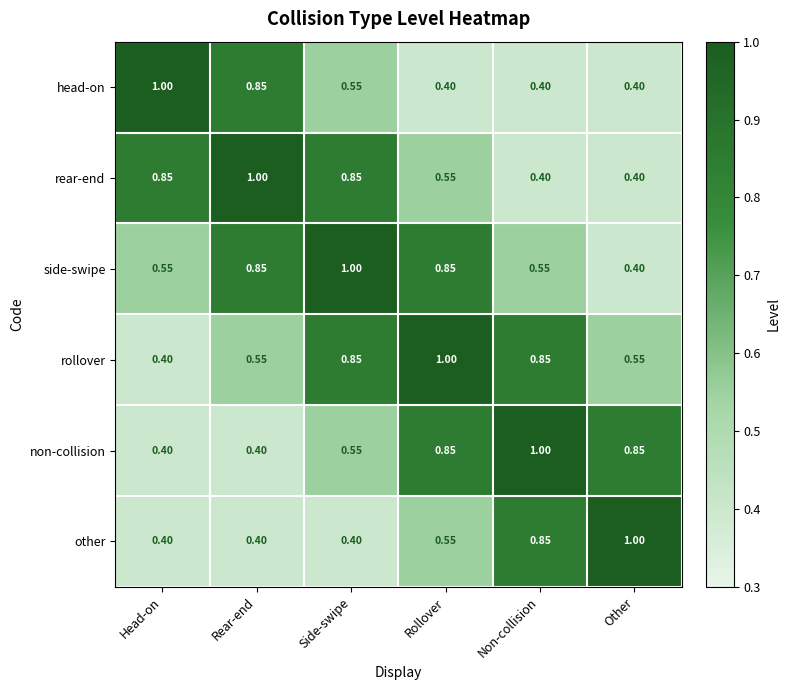

Is the value of other at Non-collision greater than the value of side-swipe at Non-collision?

Yes